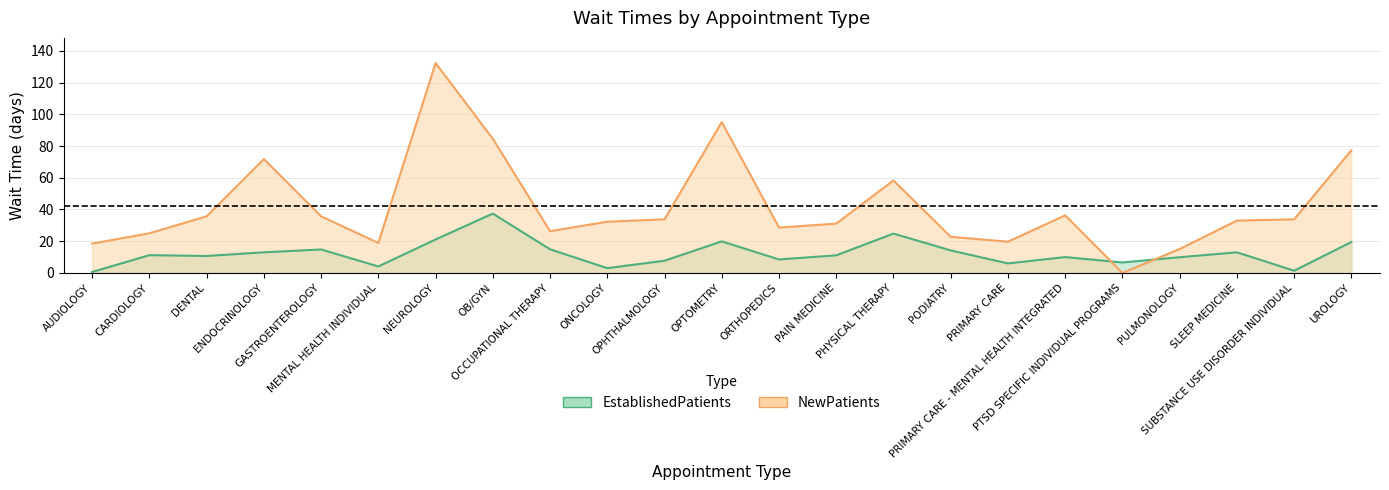

Between NEUROLOGY and OPHTHALMOLOGY, which is larger?

NEUROLOGY